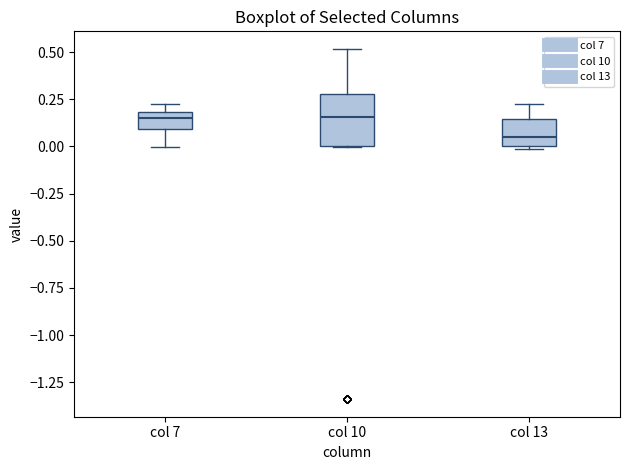

Reading left to right, read every box against the y-axis: the position of its median line, the range the box covers, and the ends of its whiskers. The values are not printed on the chart, so give them approximately, as read against the axis.

col 7: median 0.15, box 0.10 to 0.20, whiskers 0.00 to 0.20 (just above the box's upper edge)
col 10: median 0.15, box 0.00 to 0.30, whiskers 0.00 to 0.50
col 13: median 0.05, box 0.00 to 0.15, whiskers 0.00 to 0.20